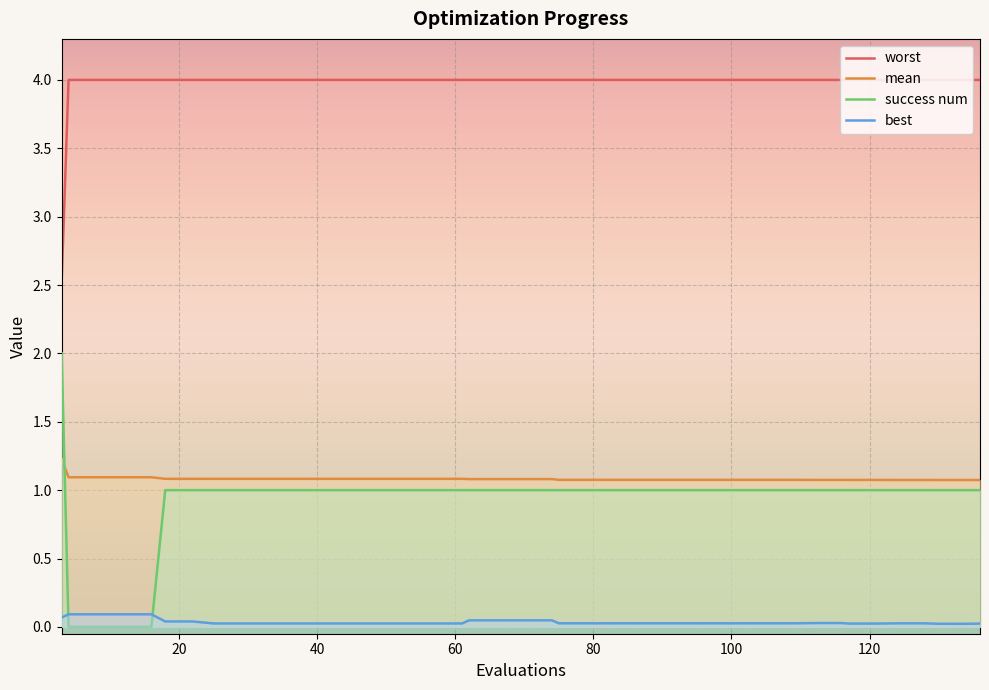

True or false: mean and success num cross at least once.

True